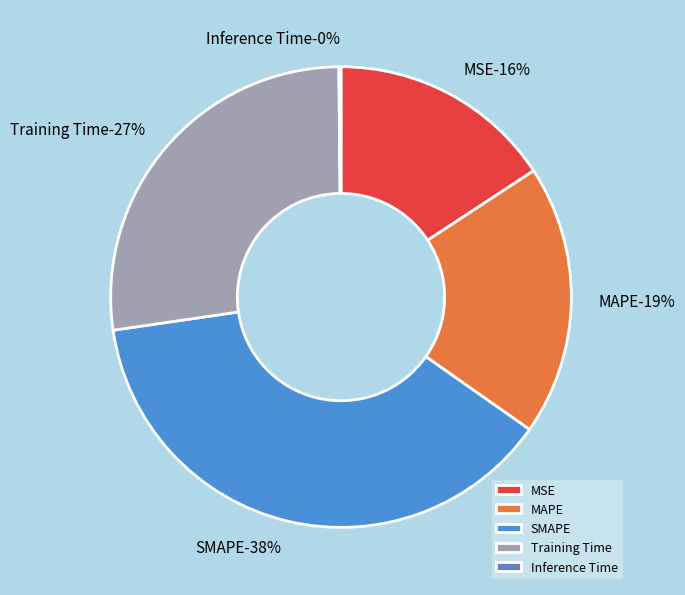

Is MAPE the majority of the pie?

No